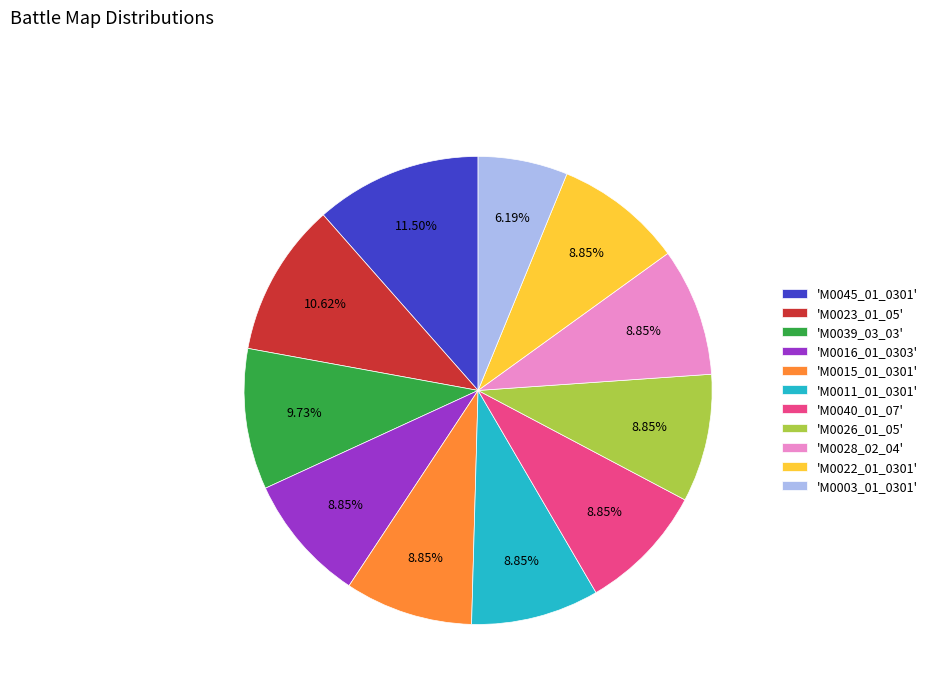

Count the number of slices in the pie.

11